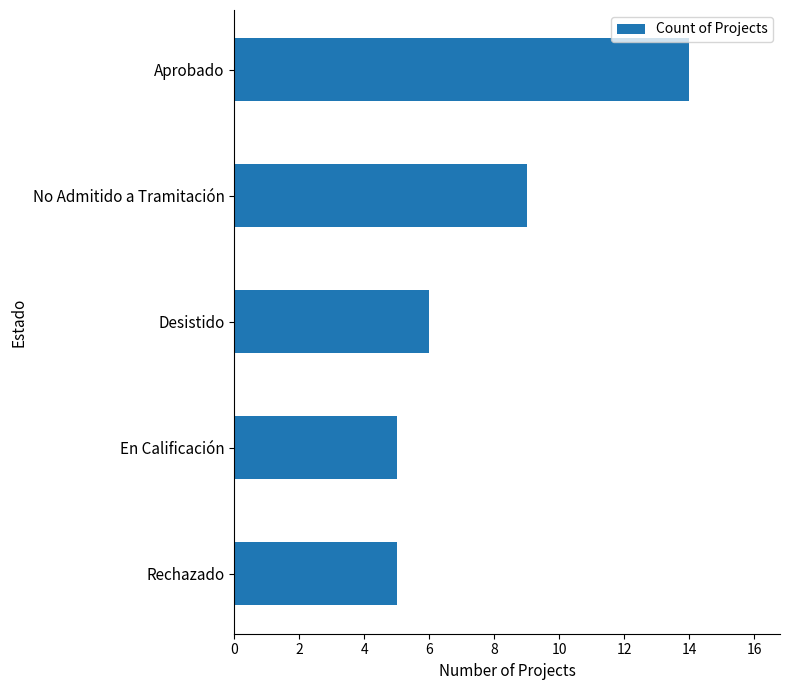

True or false: the data shows 21 at Aprobado.

False